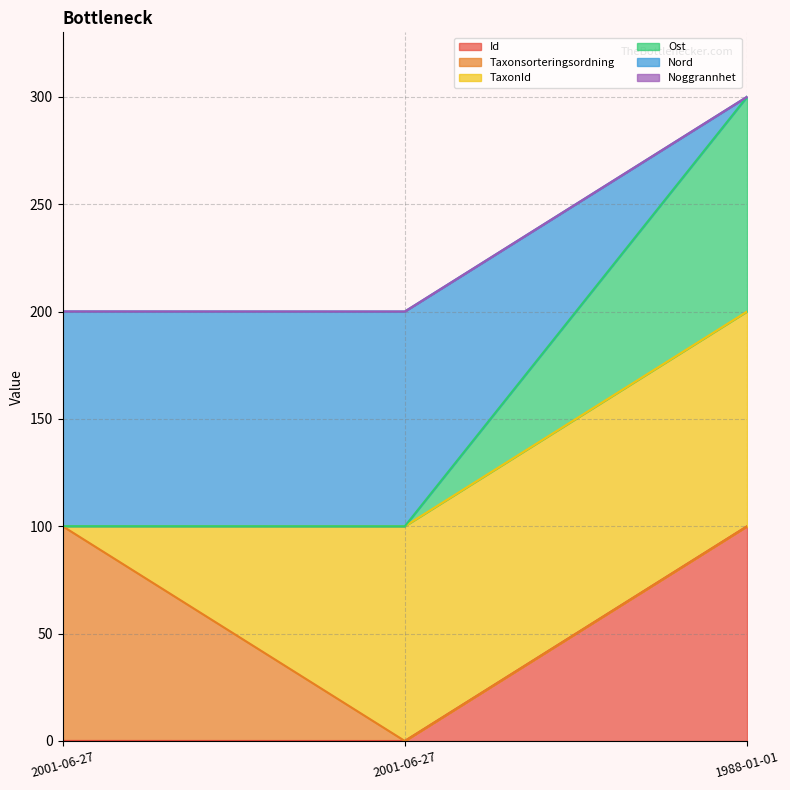

What is the value of the Nord point at the 1st from the left?

200.0